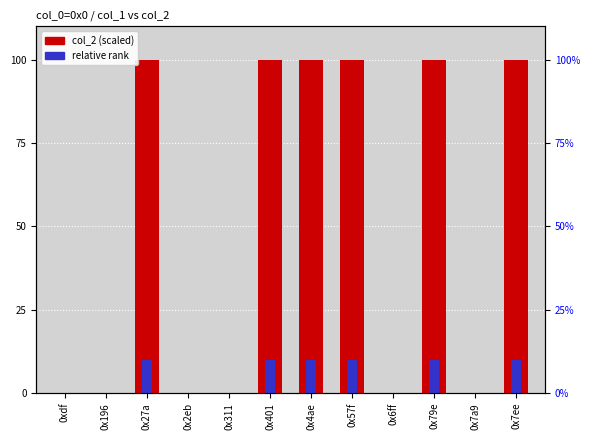

Is the value of col_2 (scaled) at 0x7ee greater than the value of relative rank at 0x7a9?

Yes